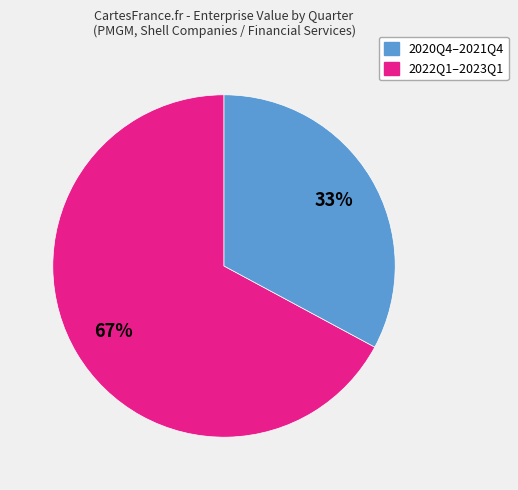

To the nearest percent, what is the average slice percentage?

50%